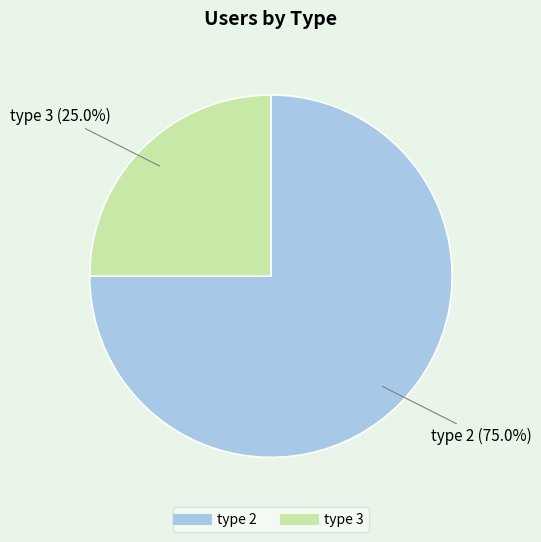

Does any single category account for the majority?

Yes